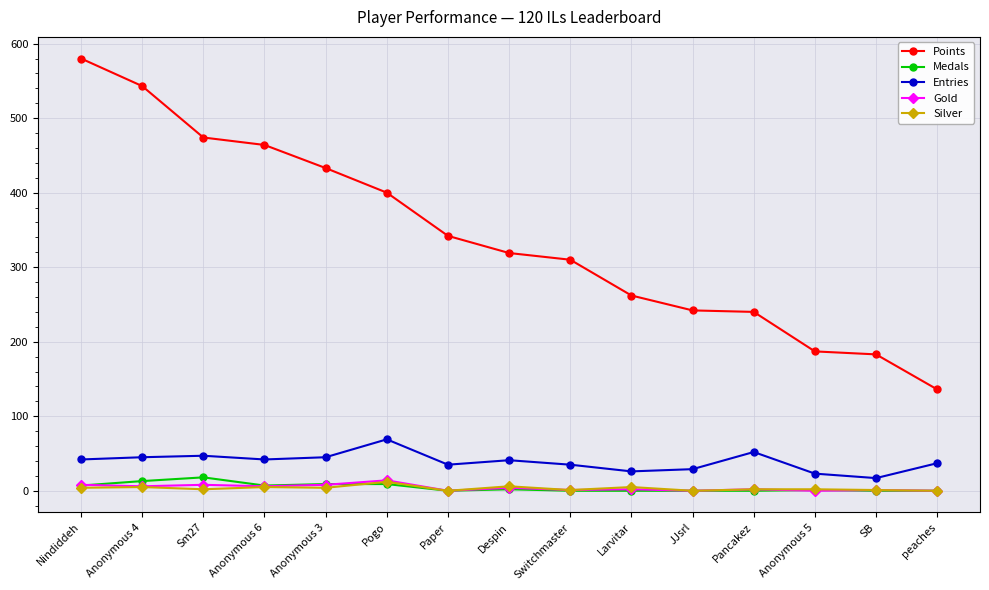

True or false: Silver has more than 1 interior local peaks.

True